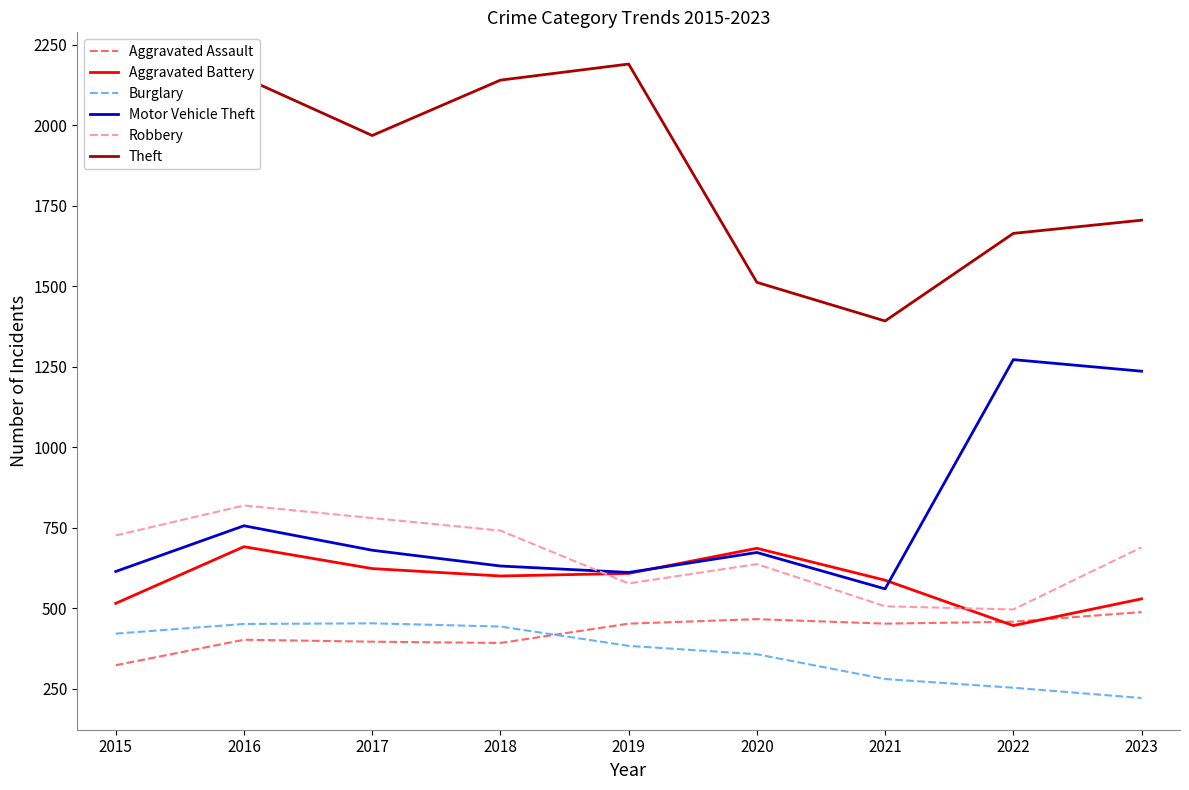

Which series has the largest range (max minus min)?

Theft